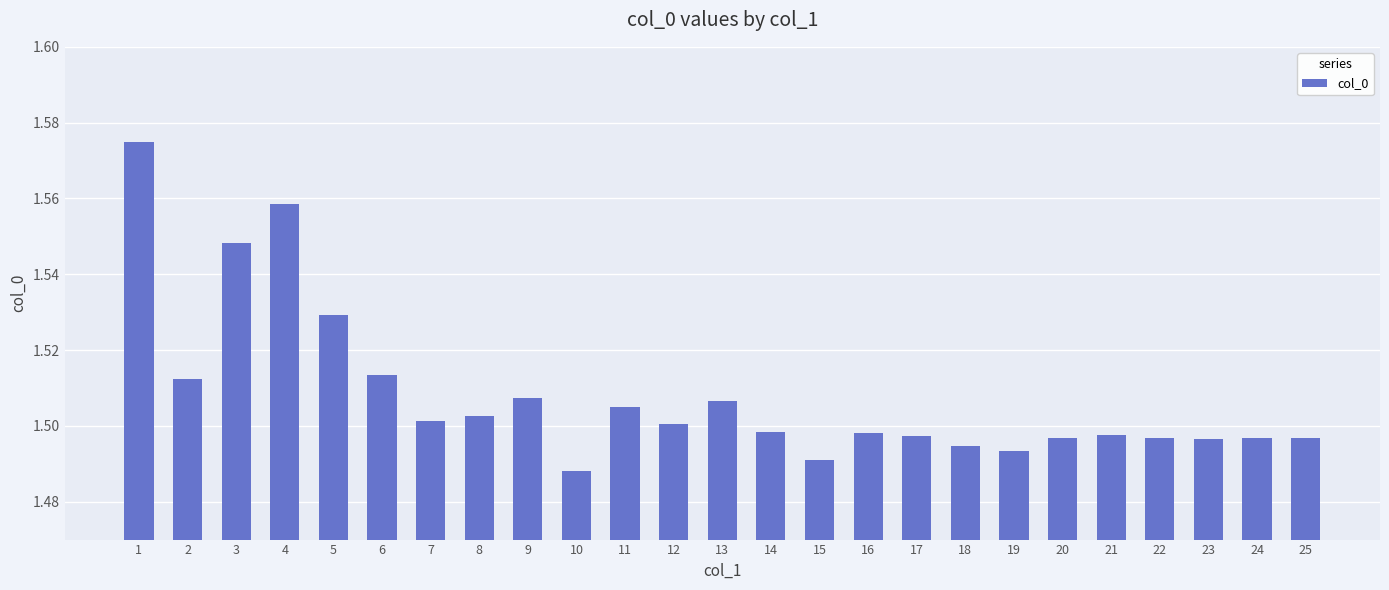

Approximately how many times larger is the value at 21 compared to 12?

1.0